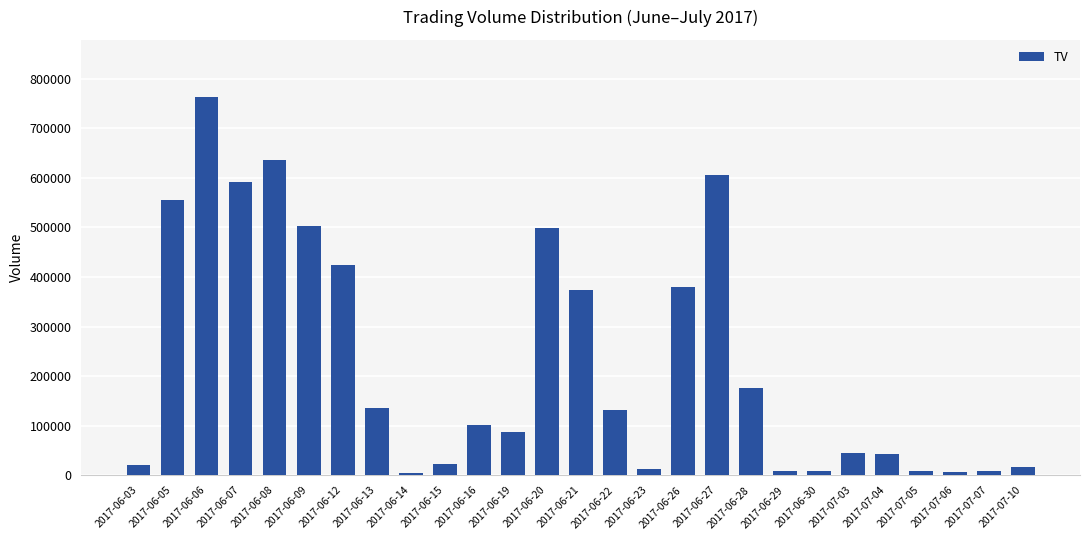

What position from the right is 2017-06-28?

9